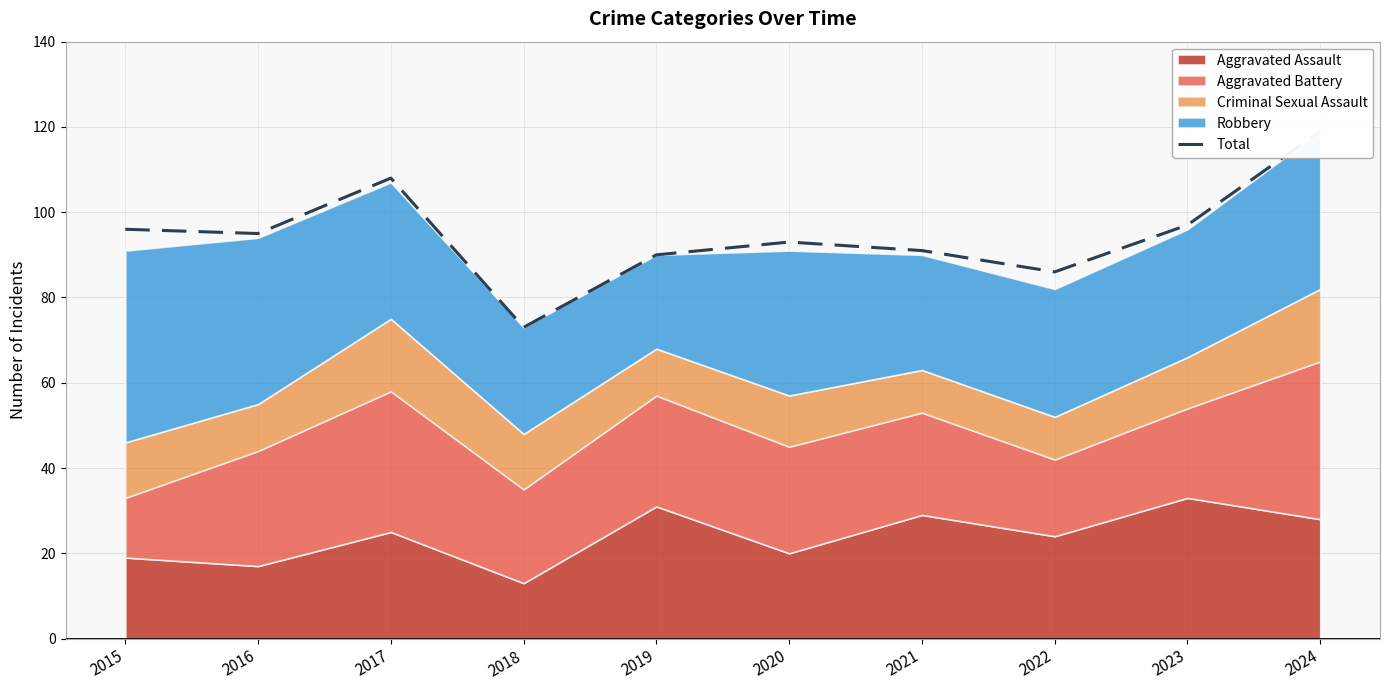

Where is the data nearest to the value 96?

2015